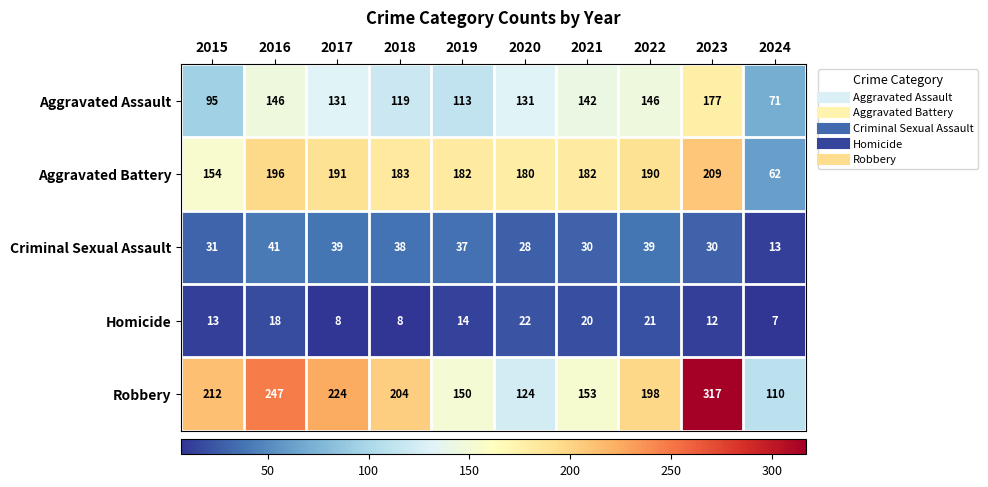

What is the maximum value for Aggravated Assault?

177